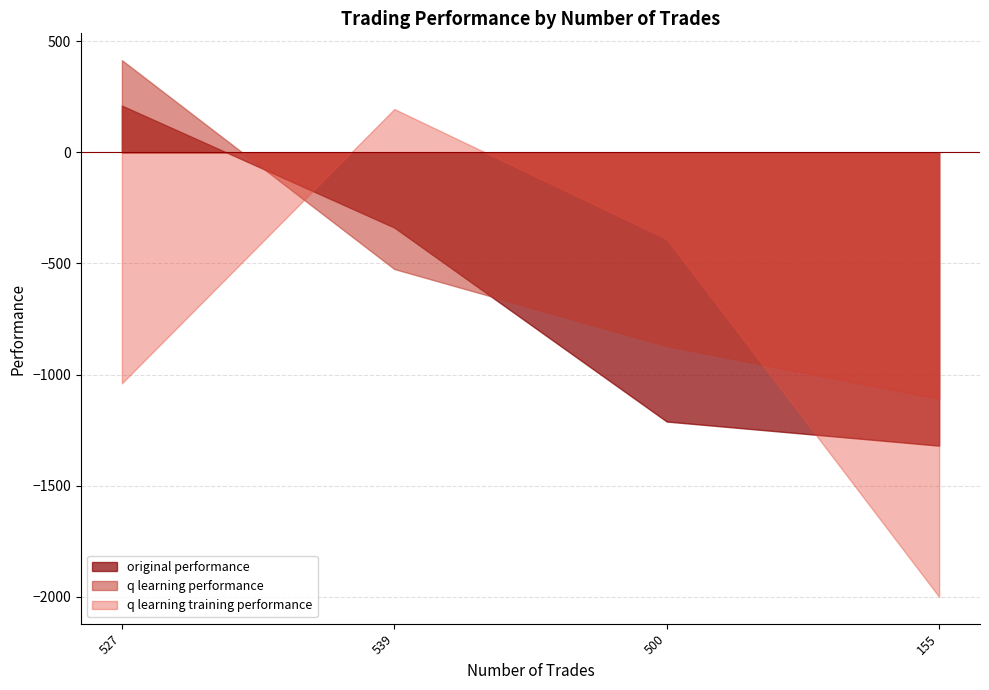

What is the maximum value for original performance?

210.3